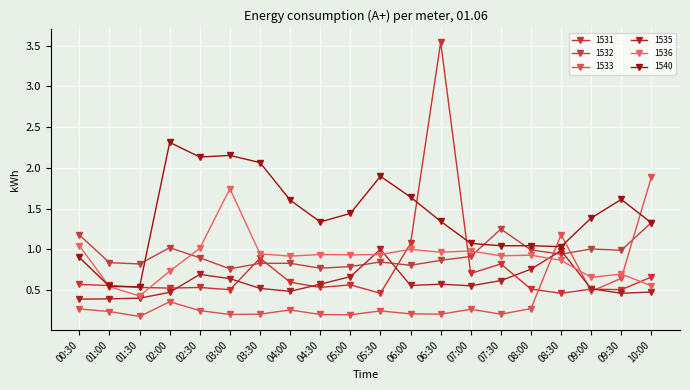

Where is the first local maximum for 1533?

02:00